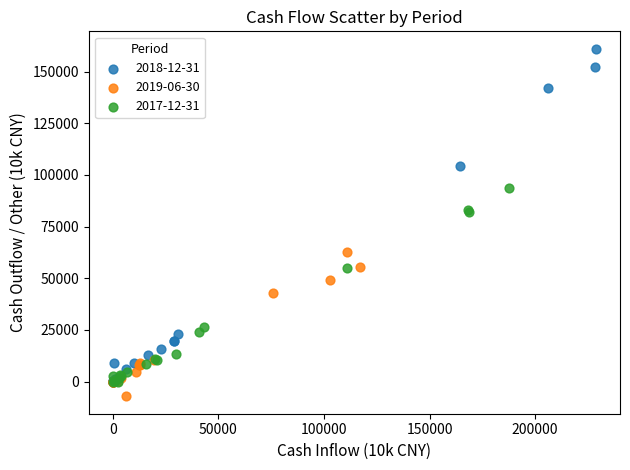

Which series has the widest spread of Y values?

2018-12-31